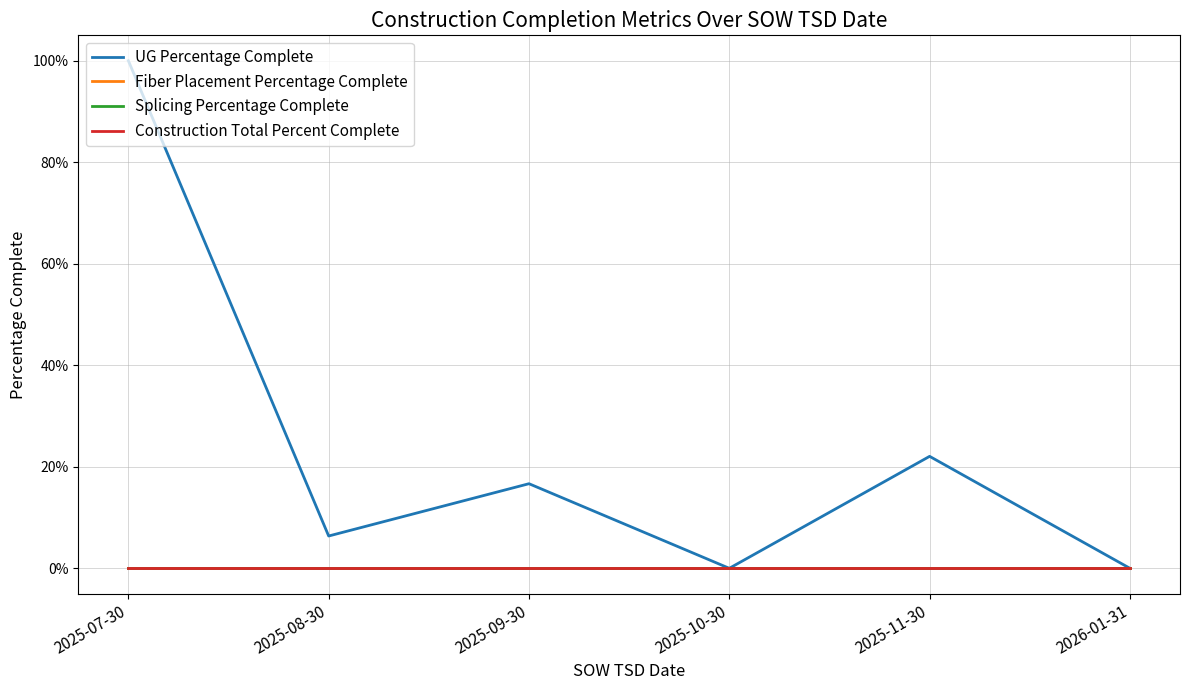

True or false: UG Percentage Complete and Construction Total Percent Complete intersect in this chart.

False